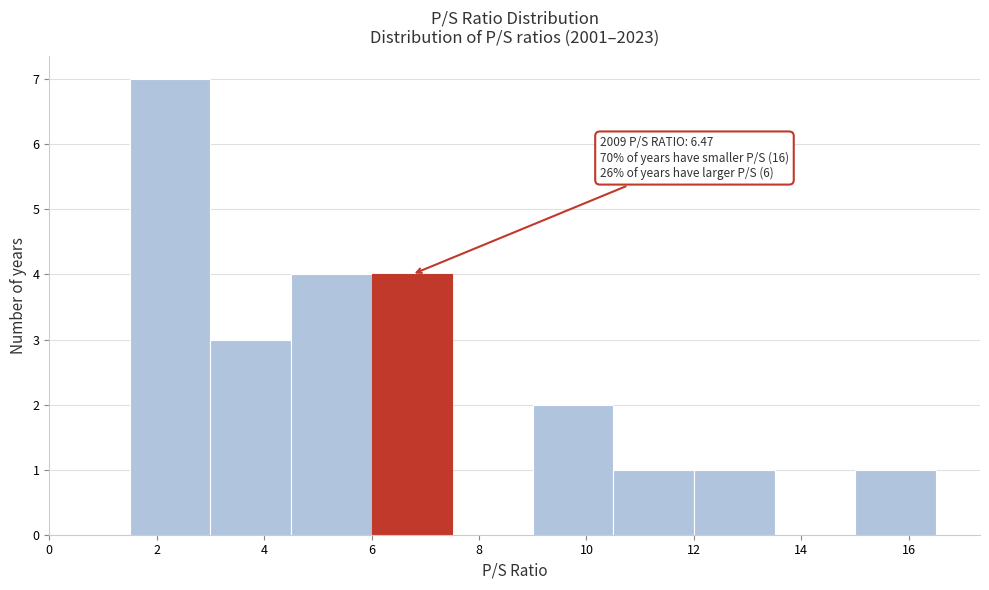

Over which range of the x-axis is the bar tallest?

1.5 to 3.0